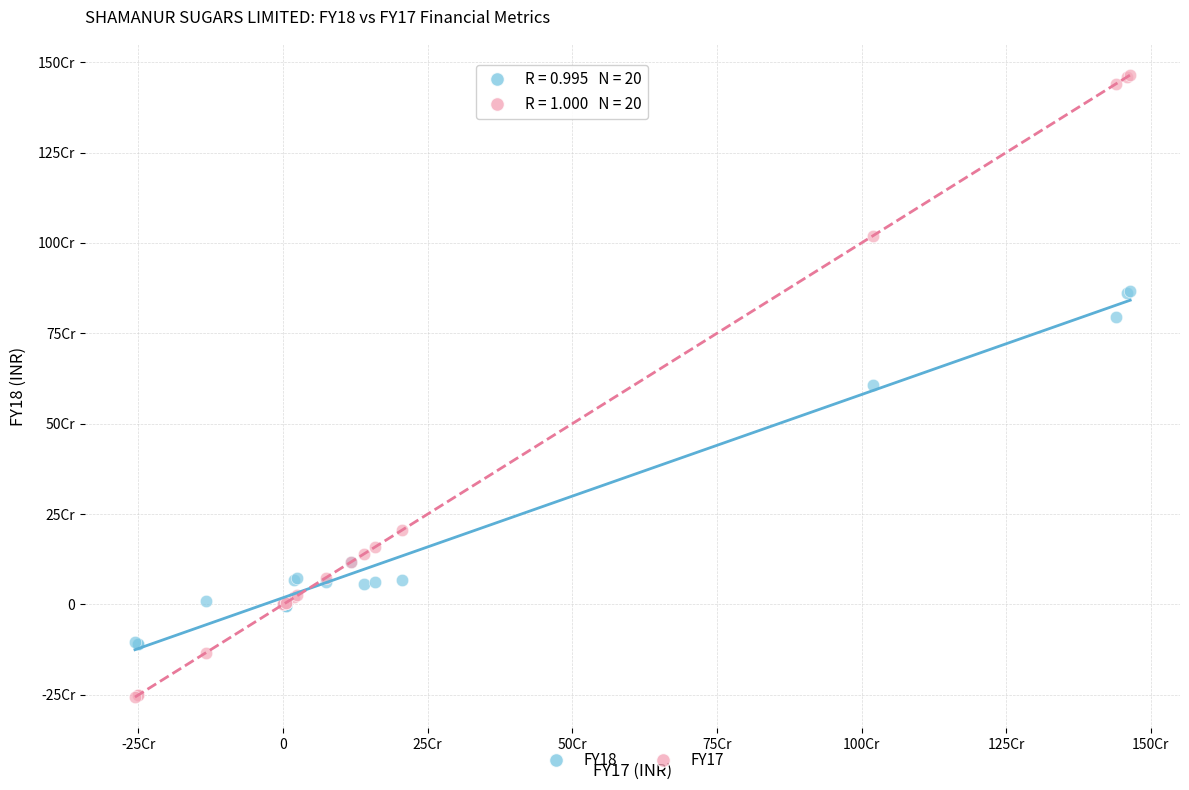

What are all the series names shown in the legend?

FY18, FY17